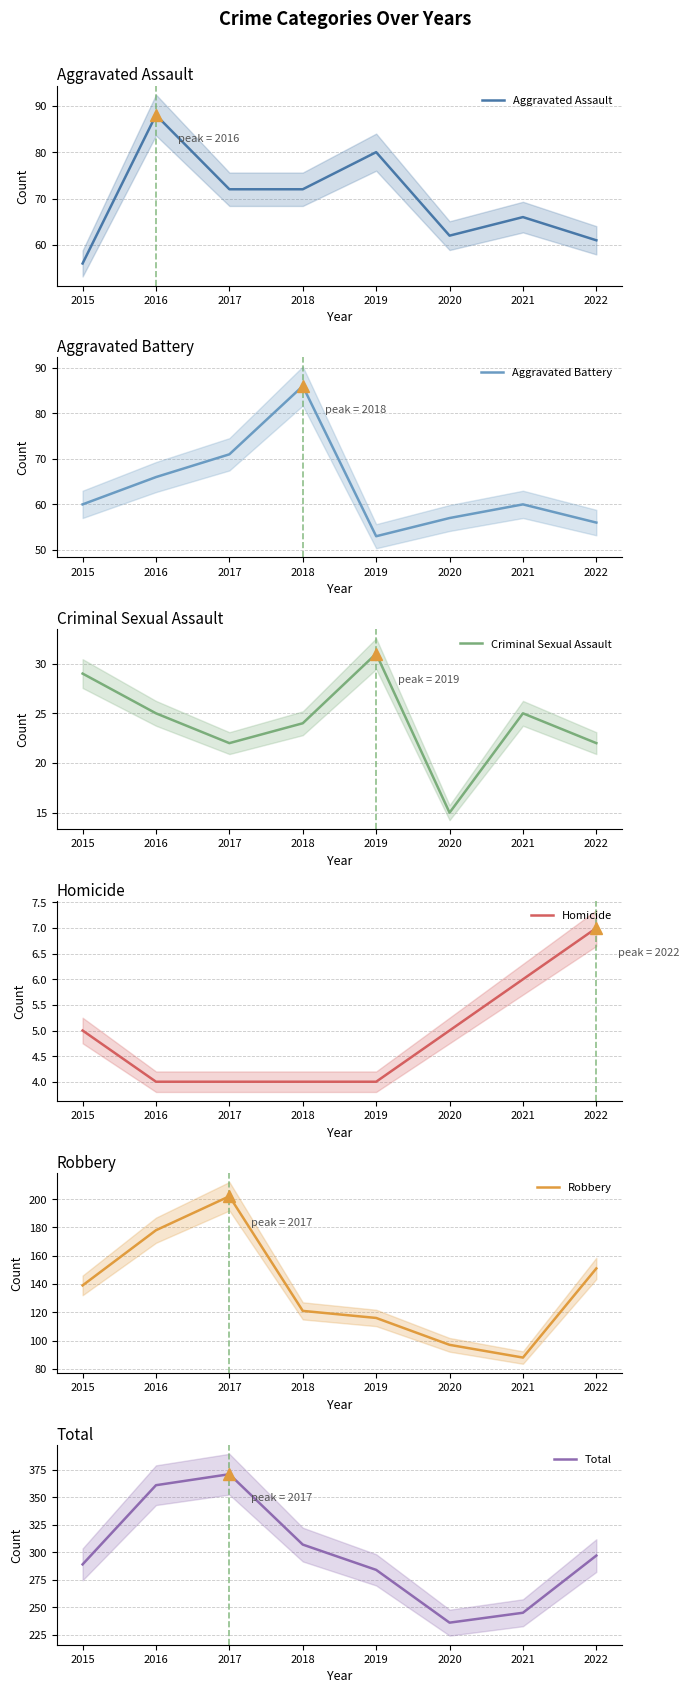

List the labels in order of Aggravated Battery value, smallest first.

2019, 2022, 2020, 2015, 2021, 2016, 2017, 2018